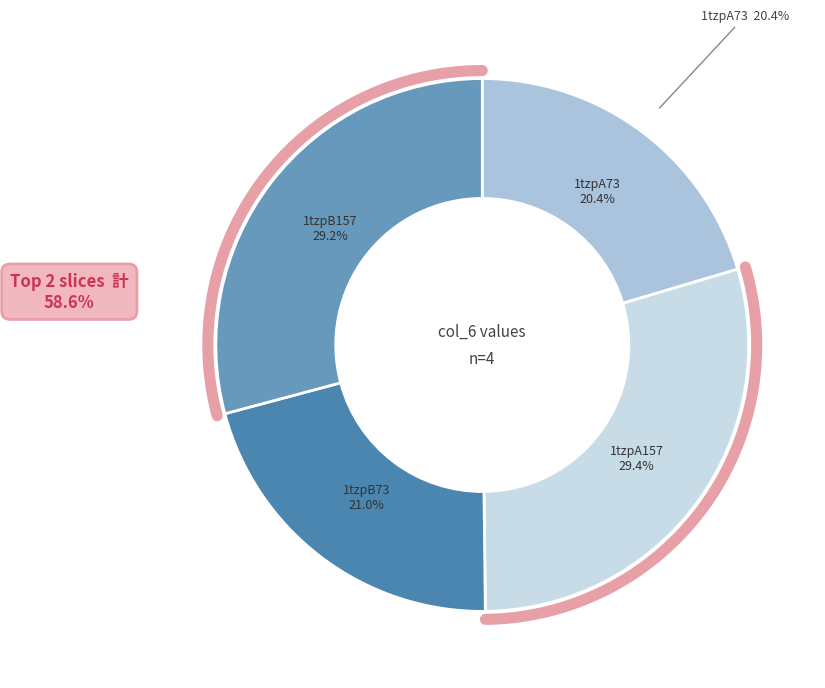

What is the change in value from 1tzpA73 to 1tzpA157?

+2.3